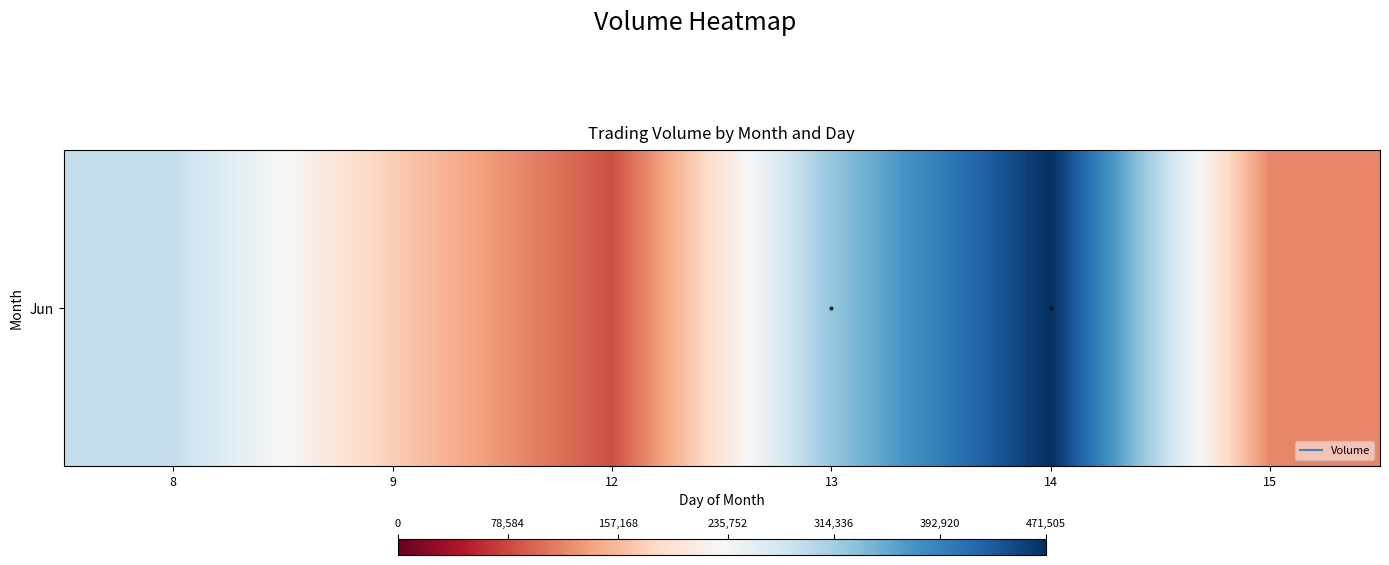

Reading left to right, list all the values displayed in this chart.

289360	173231	82336	324380	471505	117640